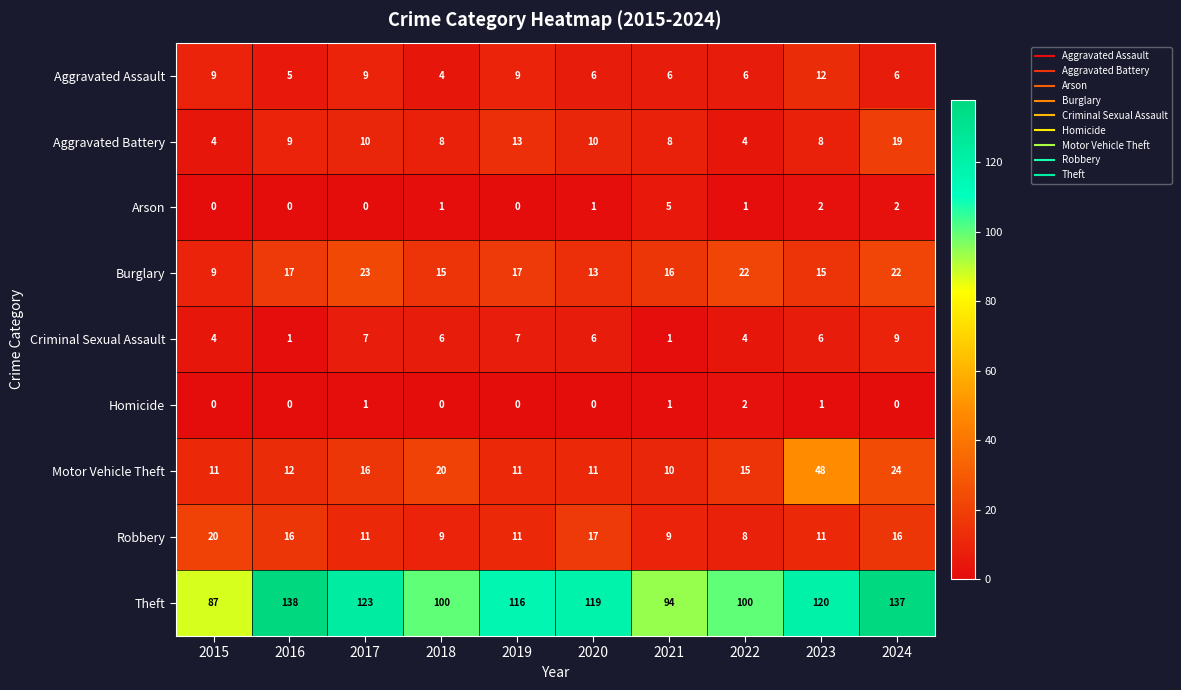

Which series has the widest spread of values?

Theft